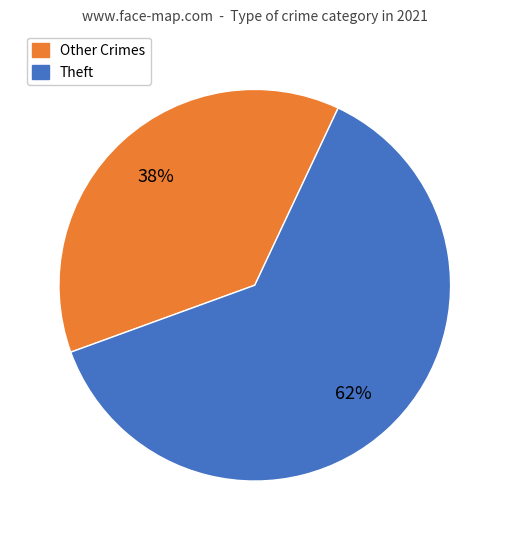

Is there a majority slice in this chart?

Yes